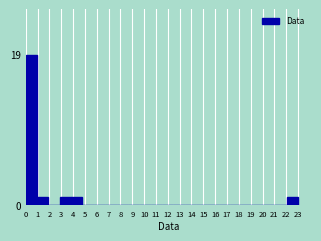

What is the greatest value displayed?

19